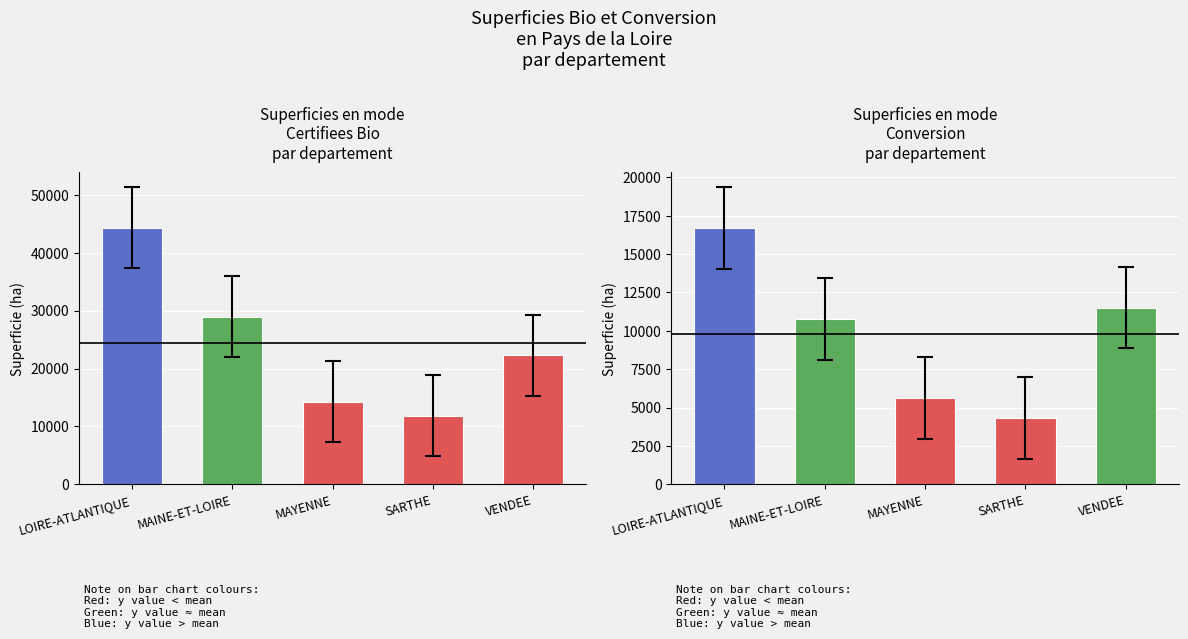

What are all the series names shown in the legend?

Certifiees Bio, Conversion